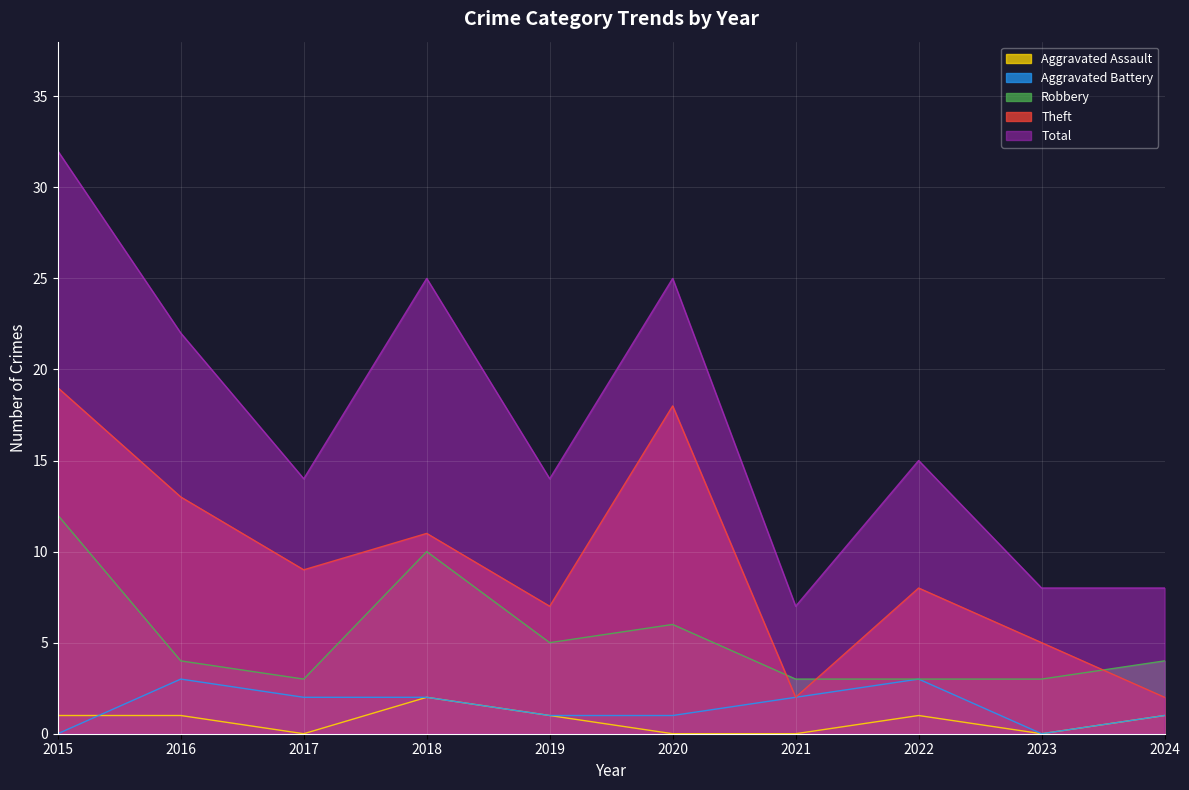

True or false: Theft has a value of 9 at 2017.

True